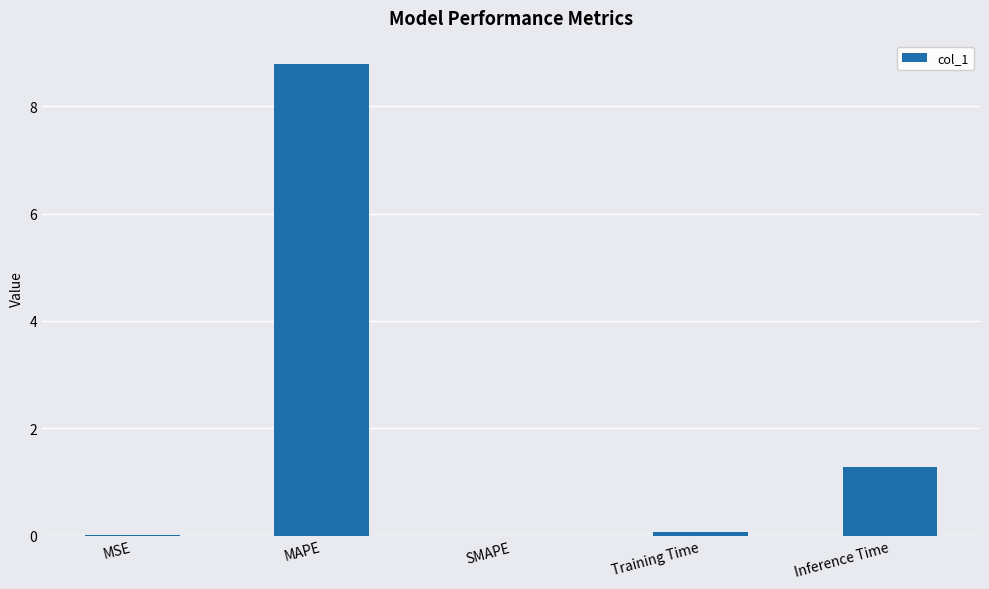

What is the sum of all values?

10.1